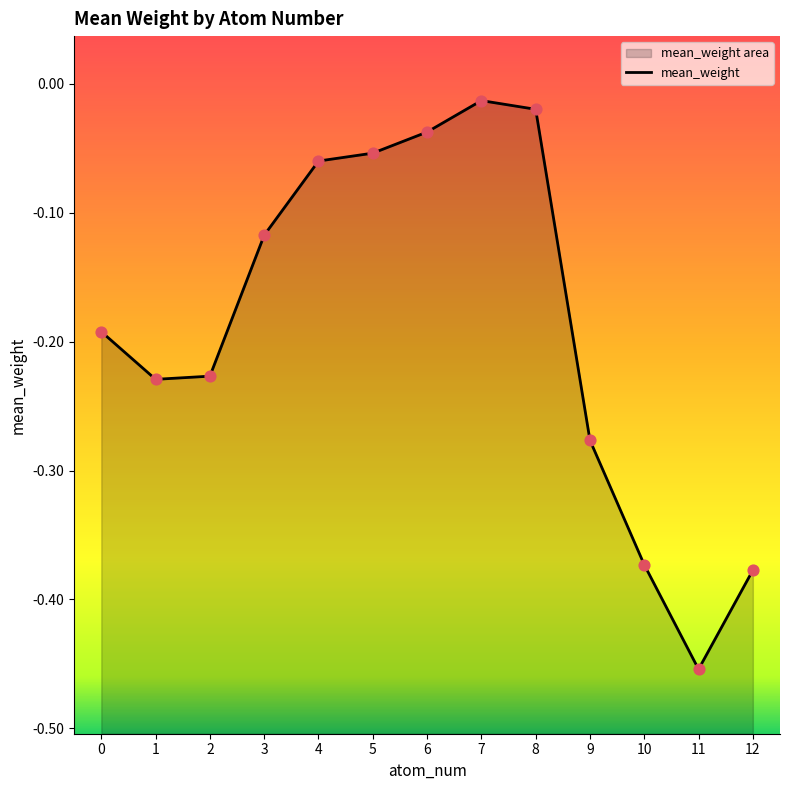

What is the change in value from 2 to 7?

+0.2